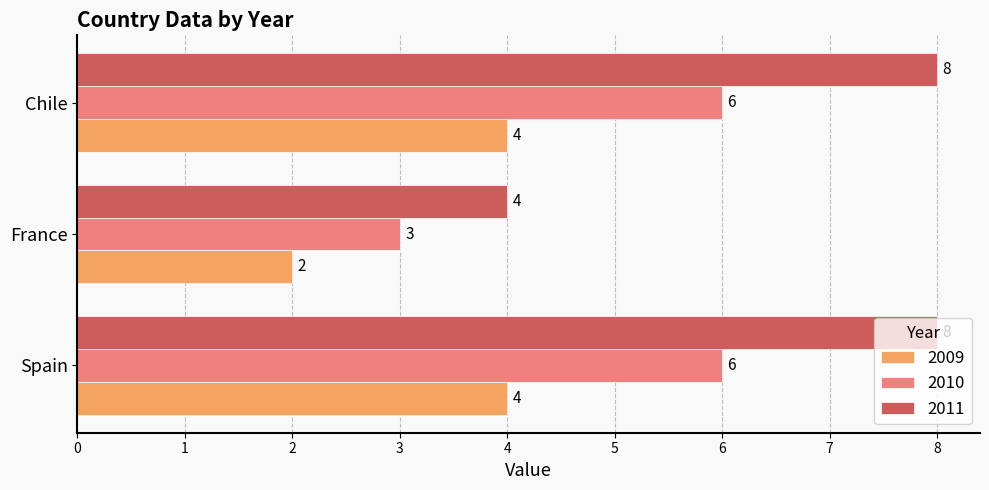

What is the total value across all series at Chile?

18